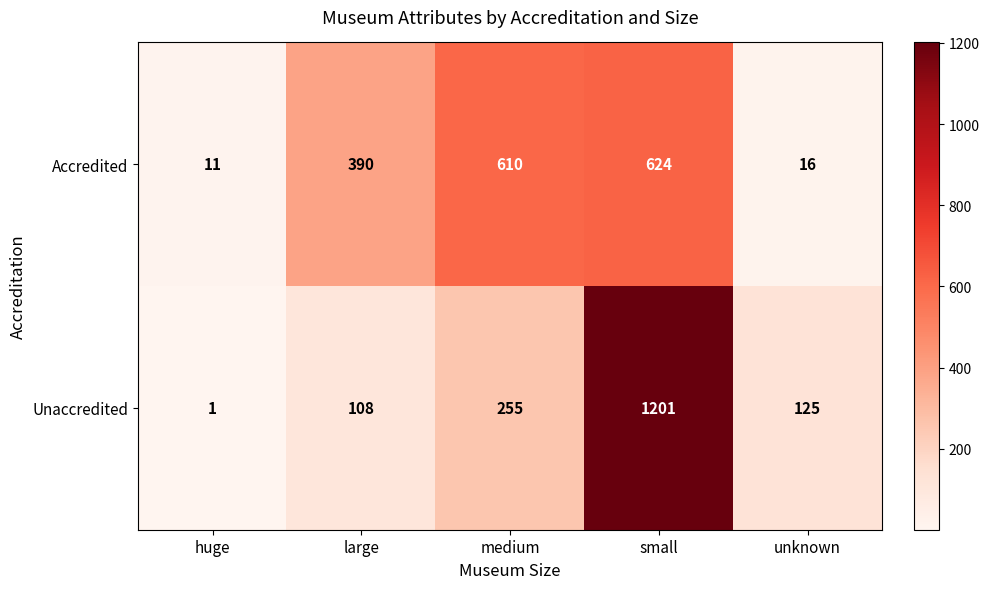

List the series in order of their peak value, highest first.

Unaccredited, Accredited